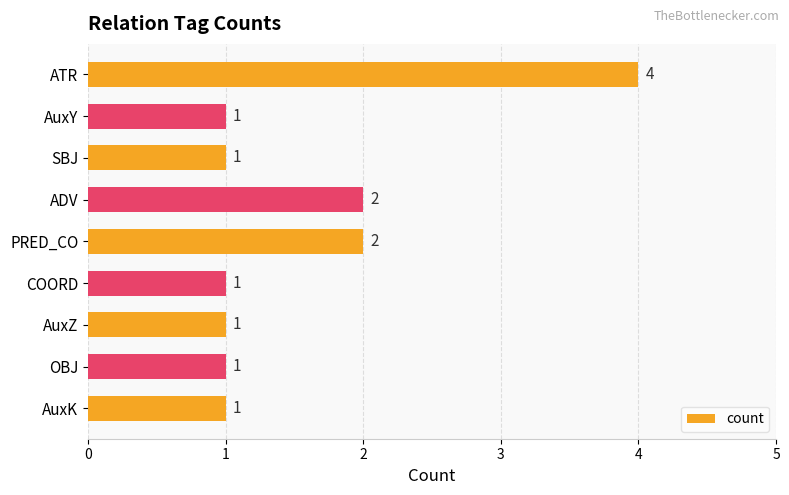

The chart shows a value of 1 at AuxY. True or false?

True